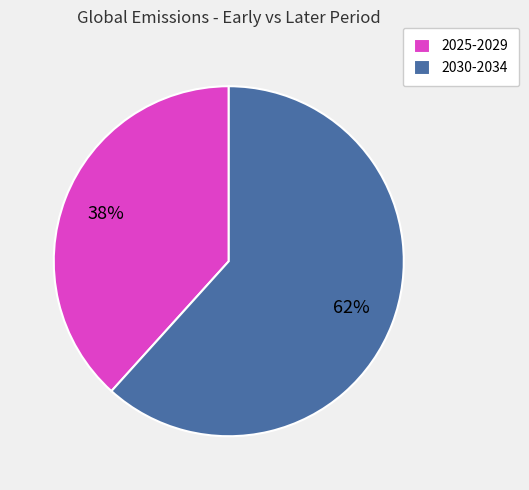

To the nearest percent, what percentage of the pie is 2030-2034?

62%